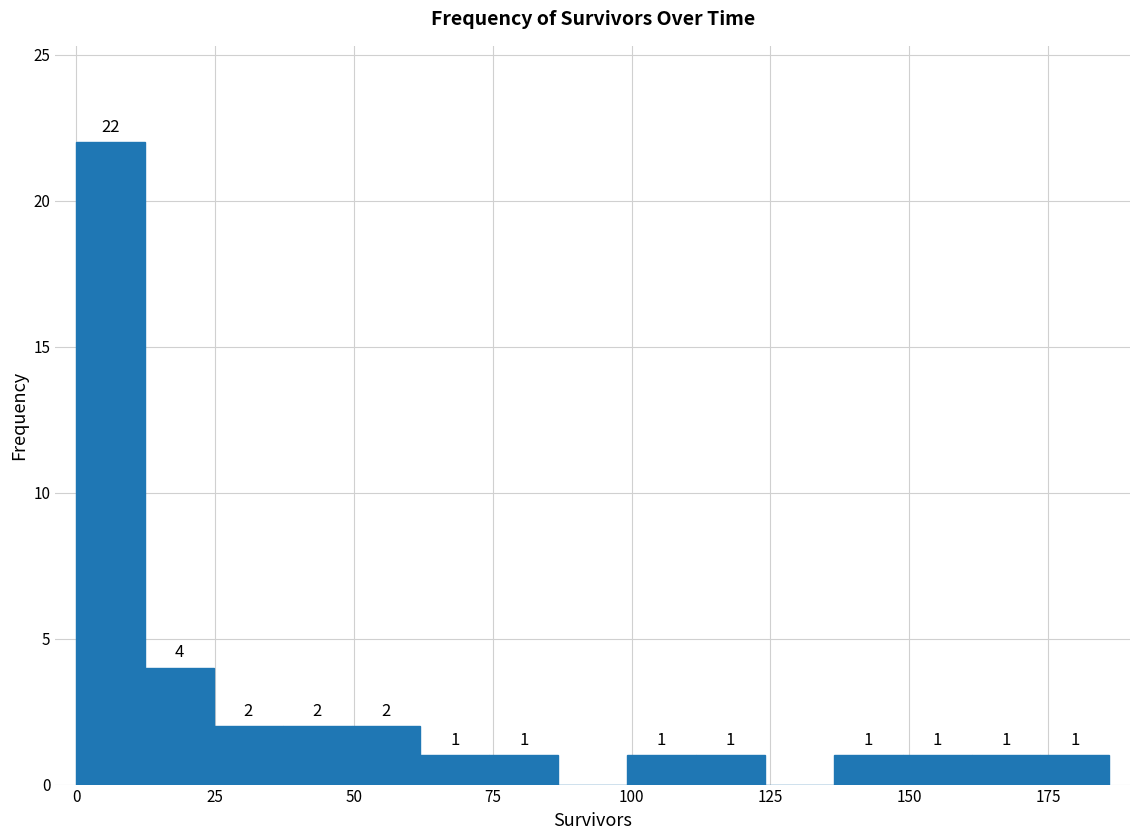

Read against the x-axis, roughly where is the centre of the tallest bar?

5